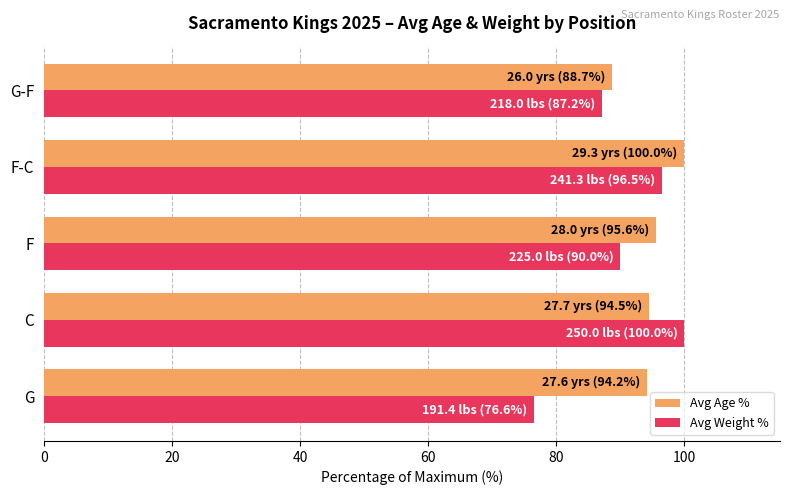

Which series changed the most between F and F-C?

Avg Weight %